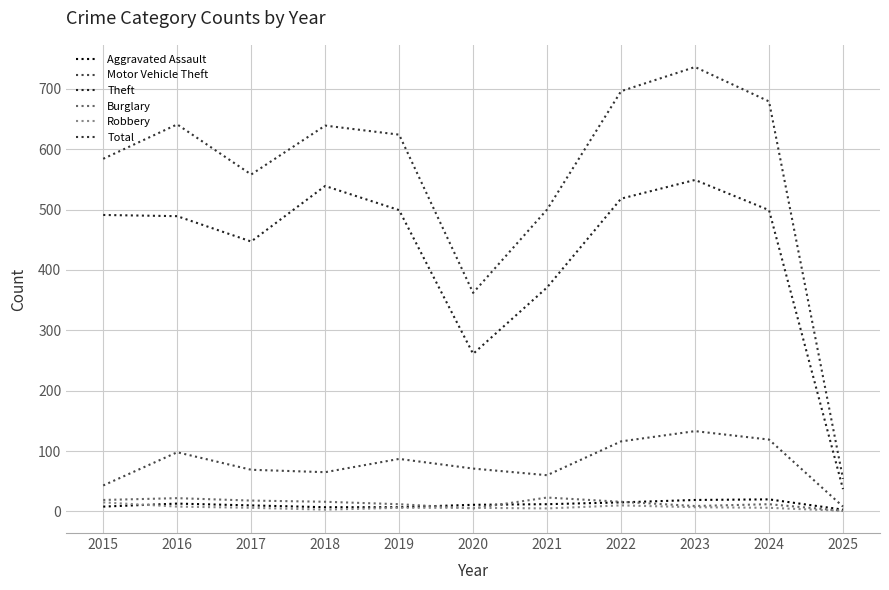

Does the chart display data point markers on the line(s)?

No